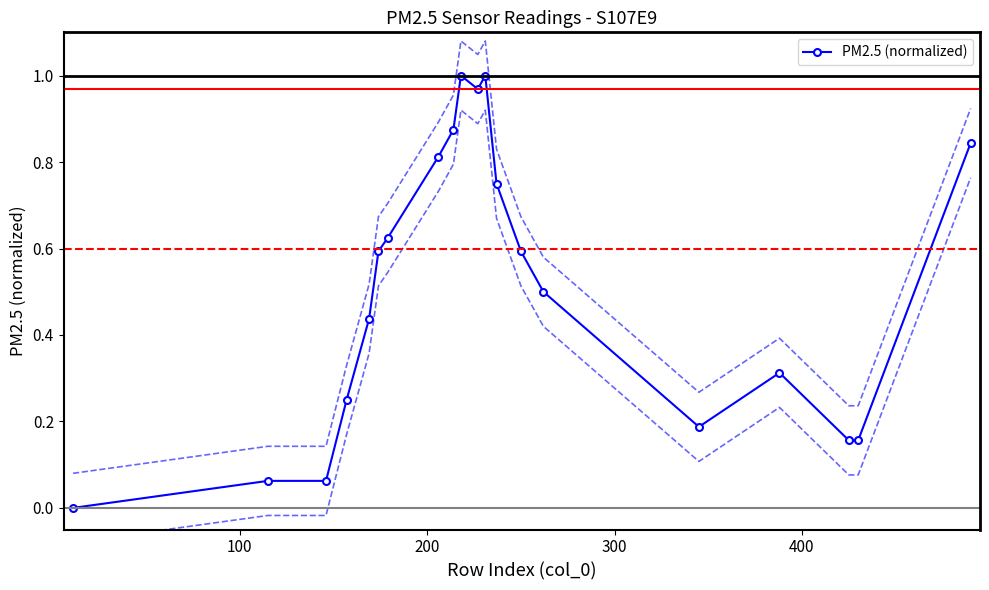

What is the greatest value displayed?

1.0